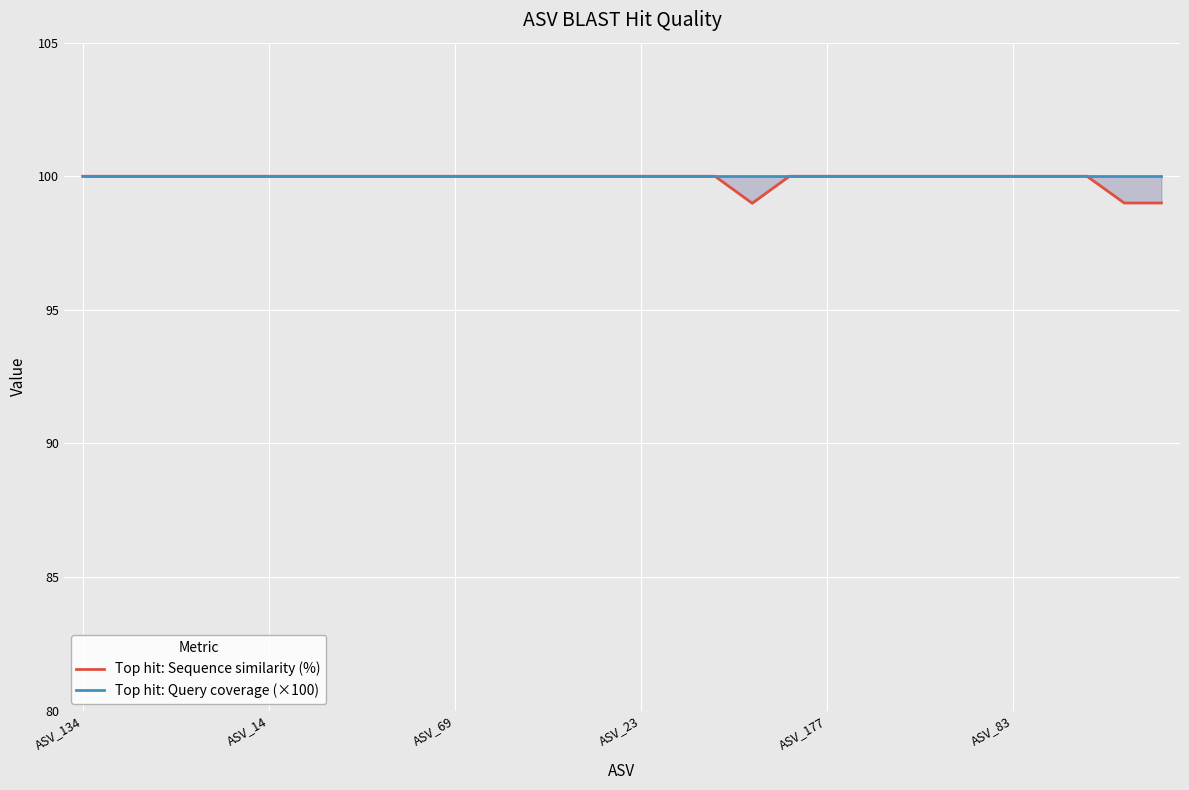

Rank the series by their average value, from highest to lowest.

Top hit: Query coverage (×100), Top hit: Sequence similarity (%)